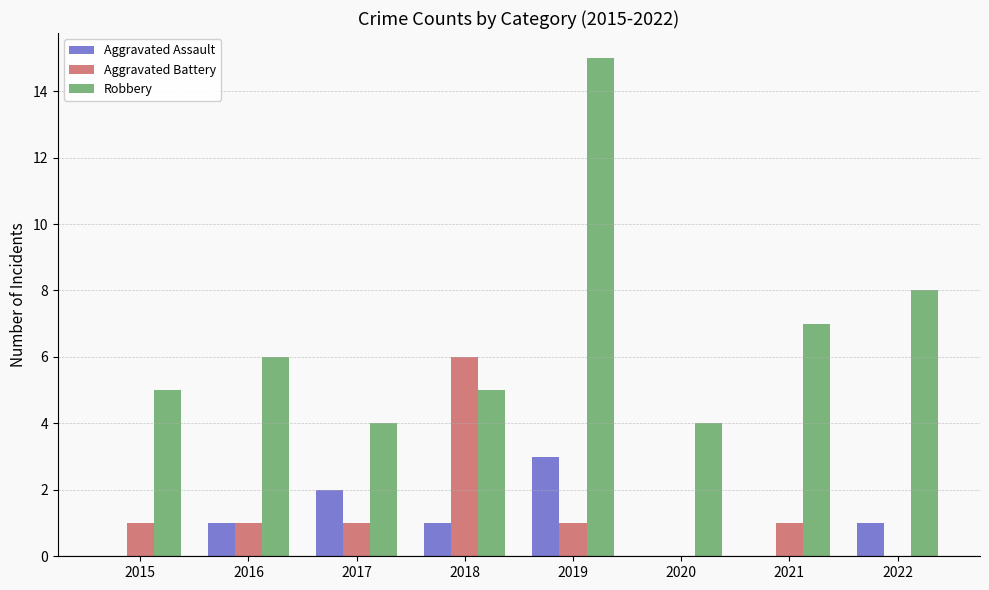

What is the sum of the Aggravated Battery values at 2016 and 2018?

7